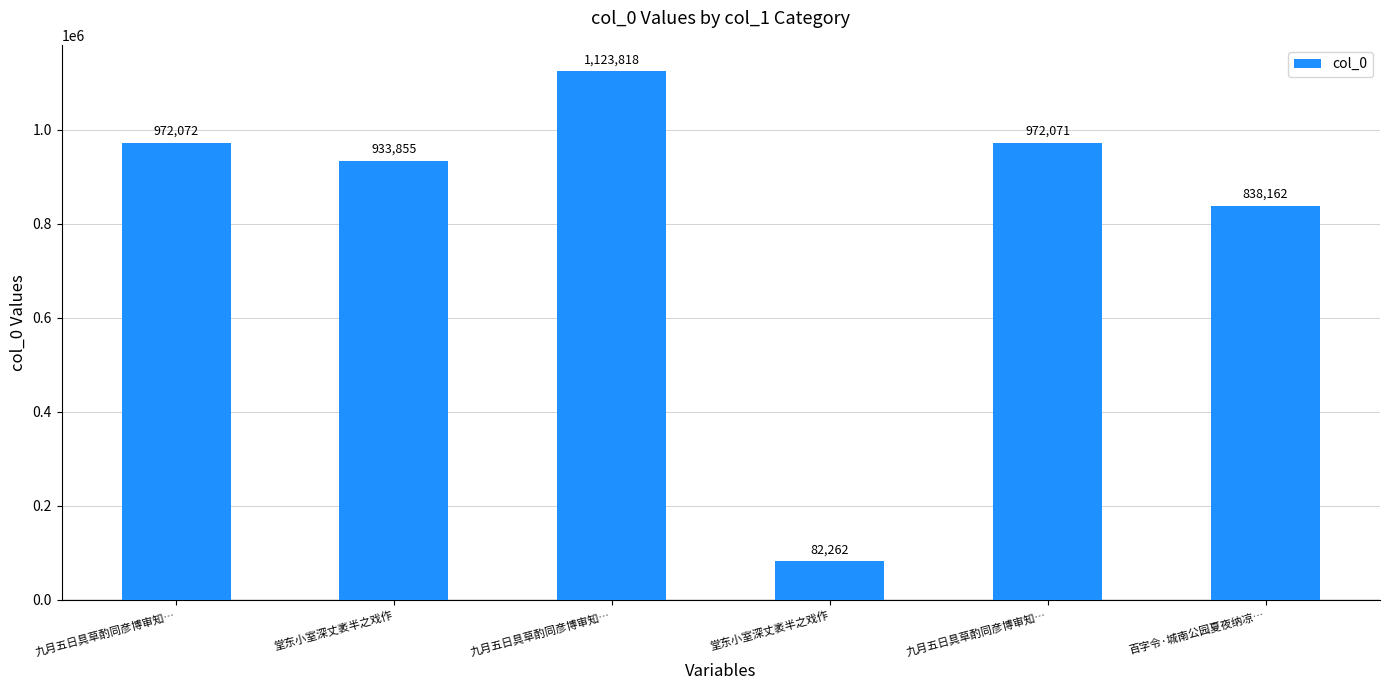

Which has a higher value, 九月五日具草酌同彦博审知… or 堂东小室深丈袤半之戏作?

九月五日具草酌同彦博审知…